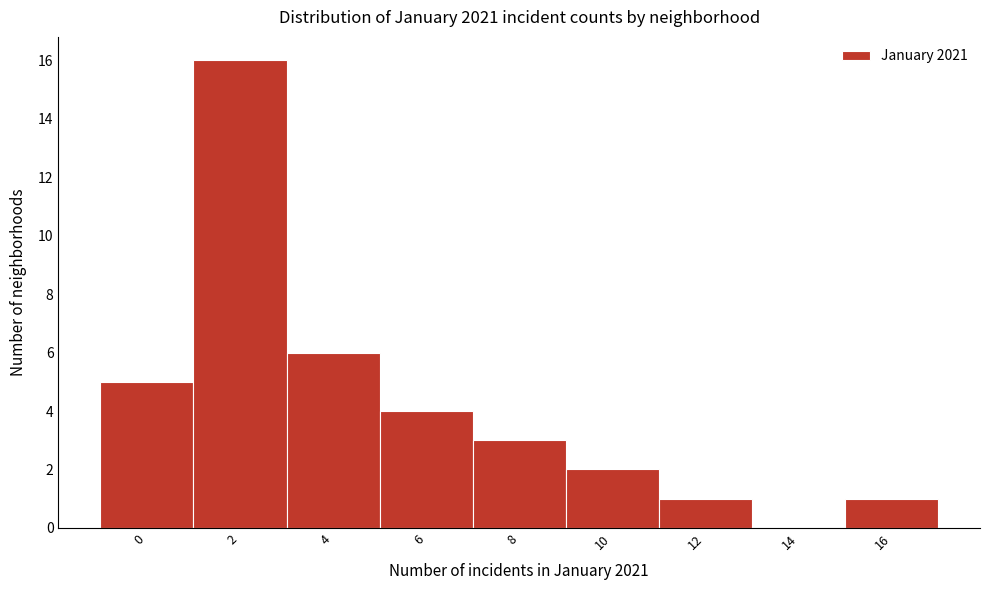

Reading left to right, extract all data points from this chart.

0=5	2=16	4=6	6=4	8=3	10=2	12=1	14=0	16=1